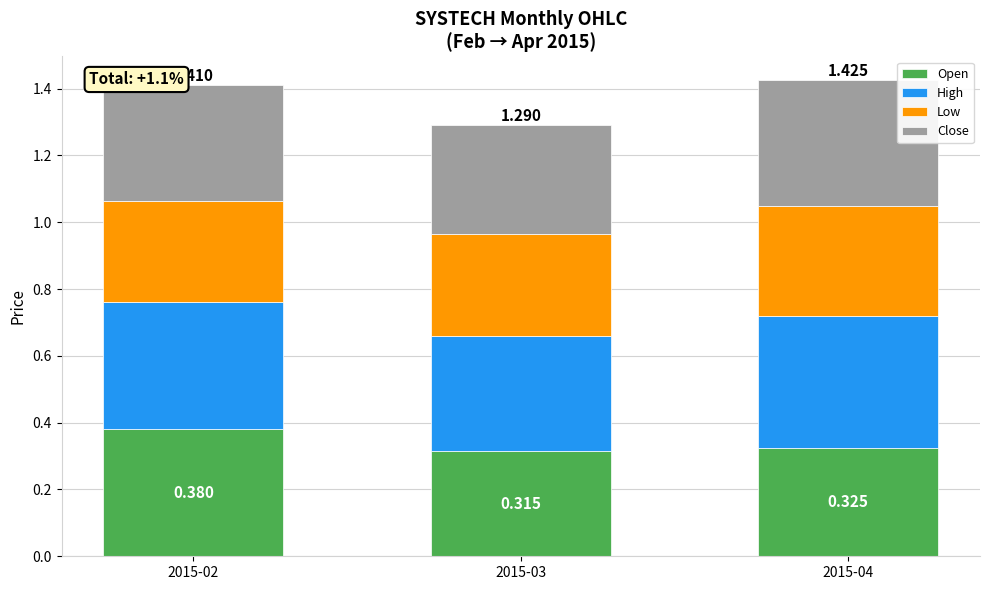

What is the total value across all series at 2015-02?

1.4